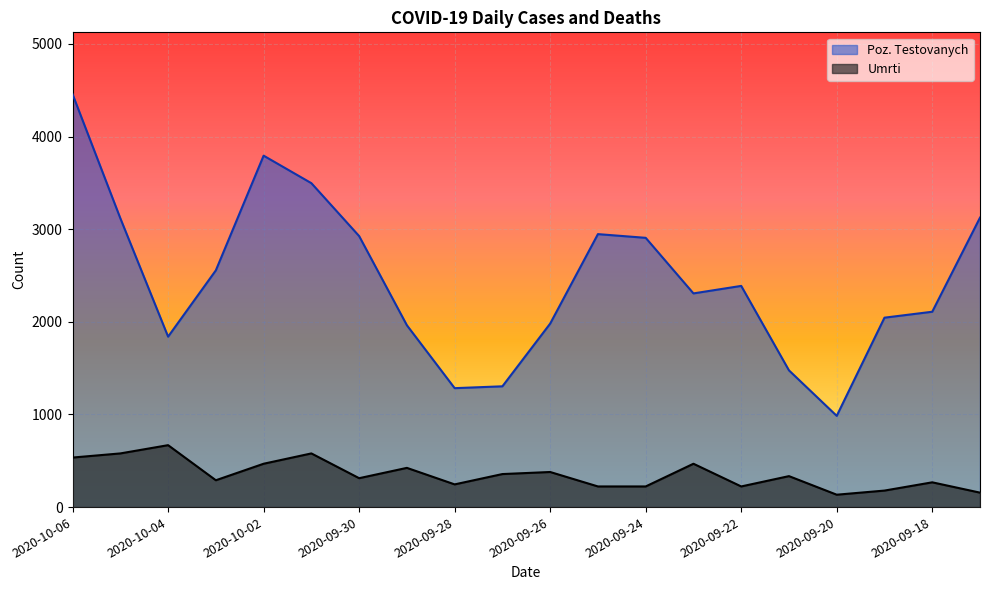

What is the difference between the second highest and minimum values in the Poz. Testovanych series?

2809.0